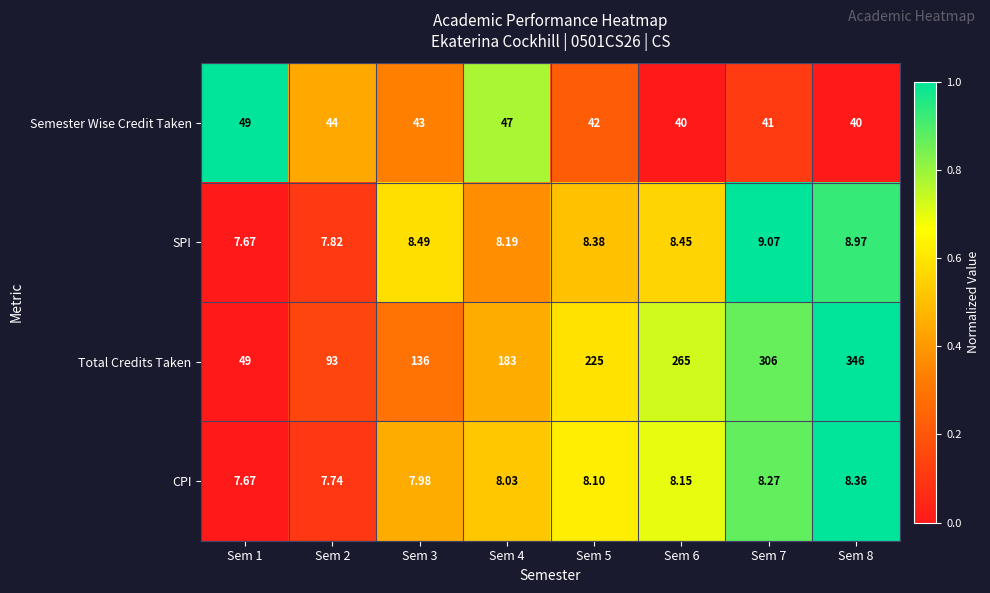

List the series in order of their peak value, highest first.

Total Credits Taken, Semester Wise Credit Taken, SPI, CPI